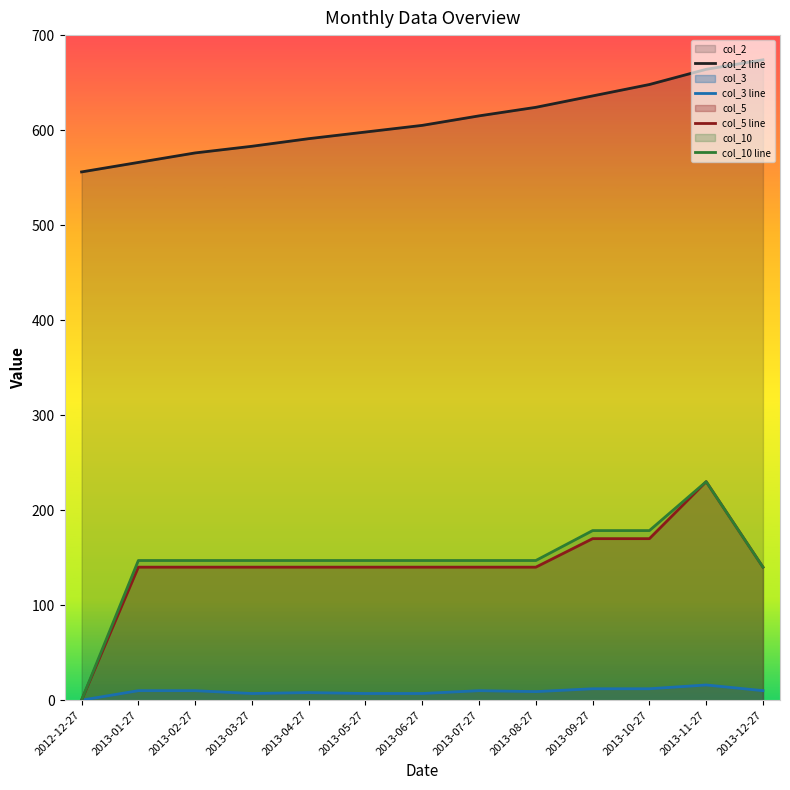

At how many categories does at least one series exceed 198?

13